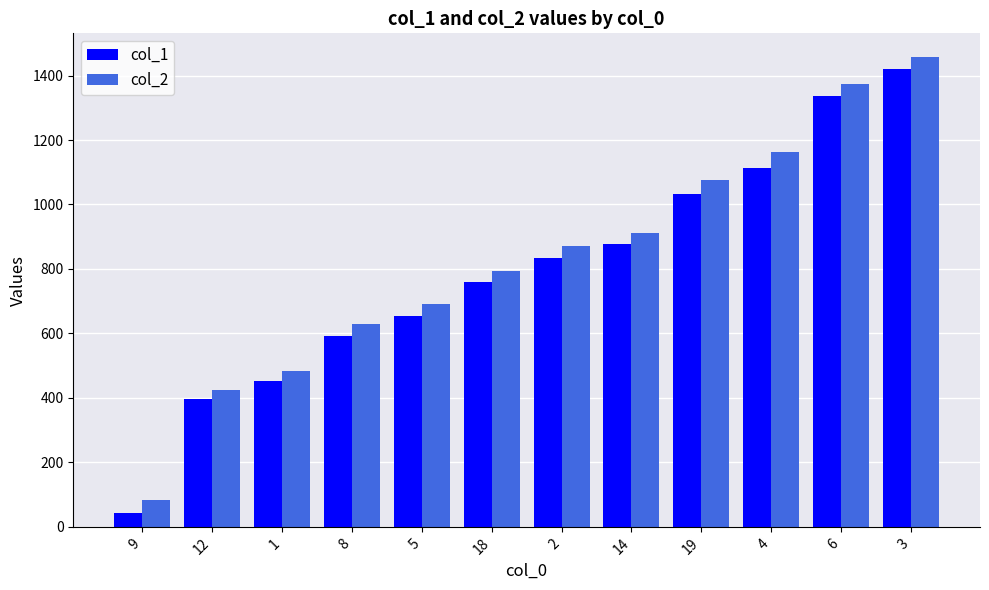

What are all the series names shown in the legend?

col_1, col_2